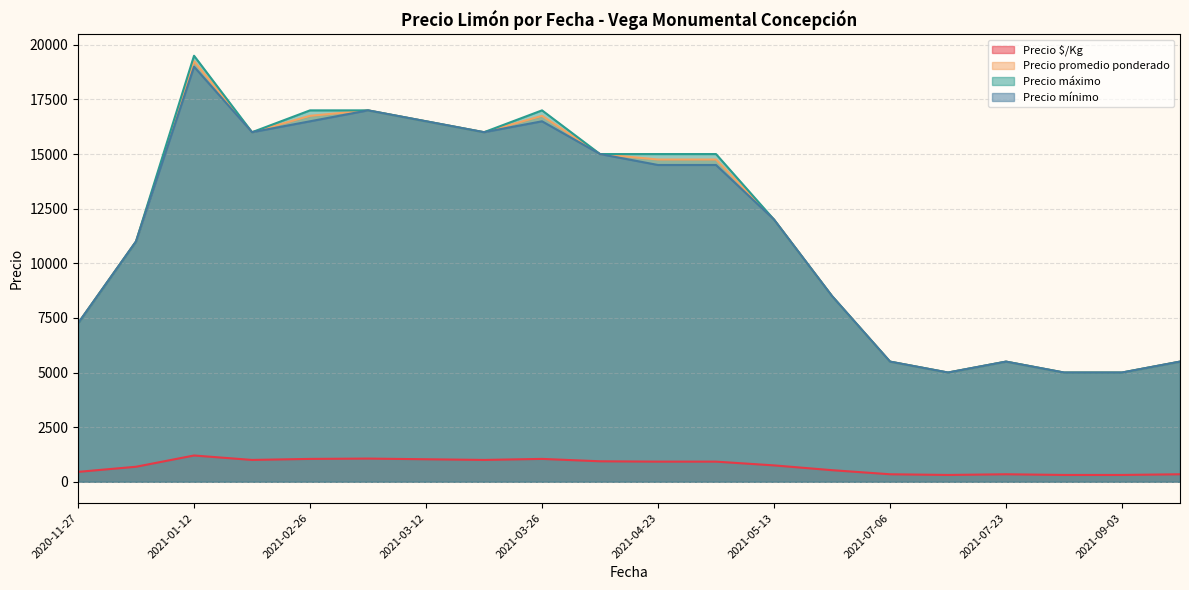

Does the chart have visible grid lines?

Yes